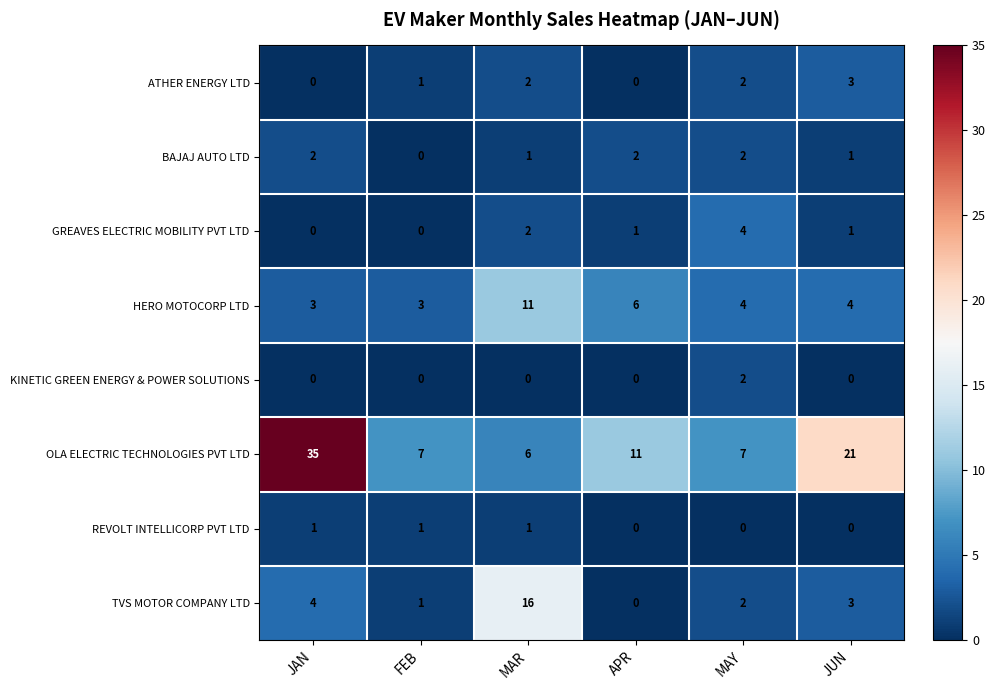

What is the difference between the highest and lowest values at MAY?

7